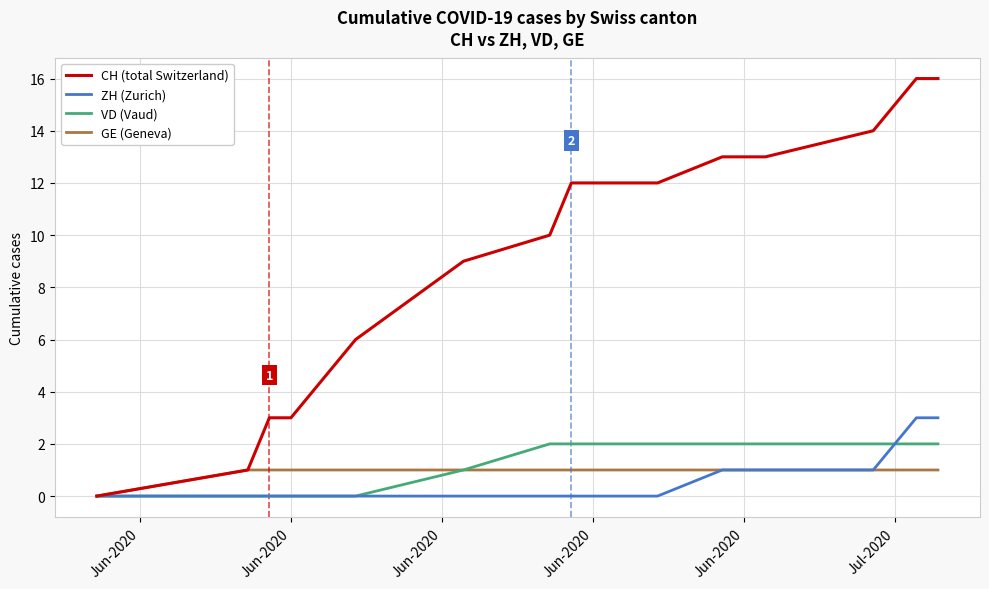

Rank the series by their maximum value, from highest to lowest.

CH (total Switzerland), ZH (Zurich), VD (Vaud), GE (Geneva)